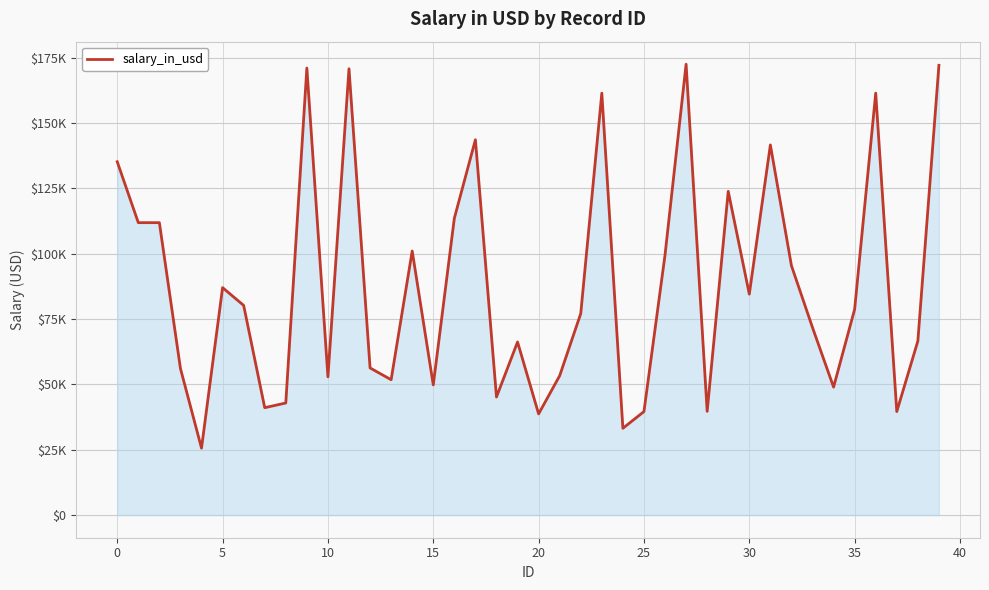

Where is the data nearest to the value 99040?

26